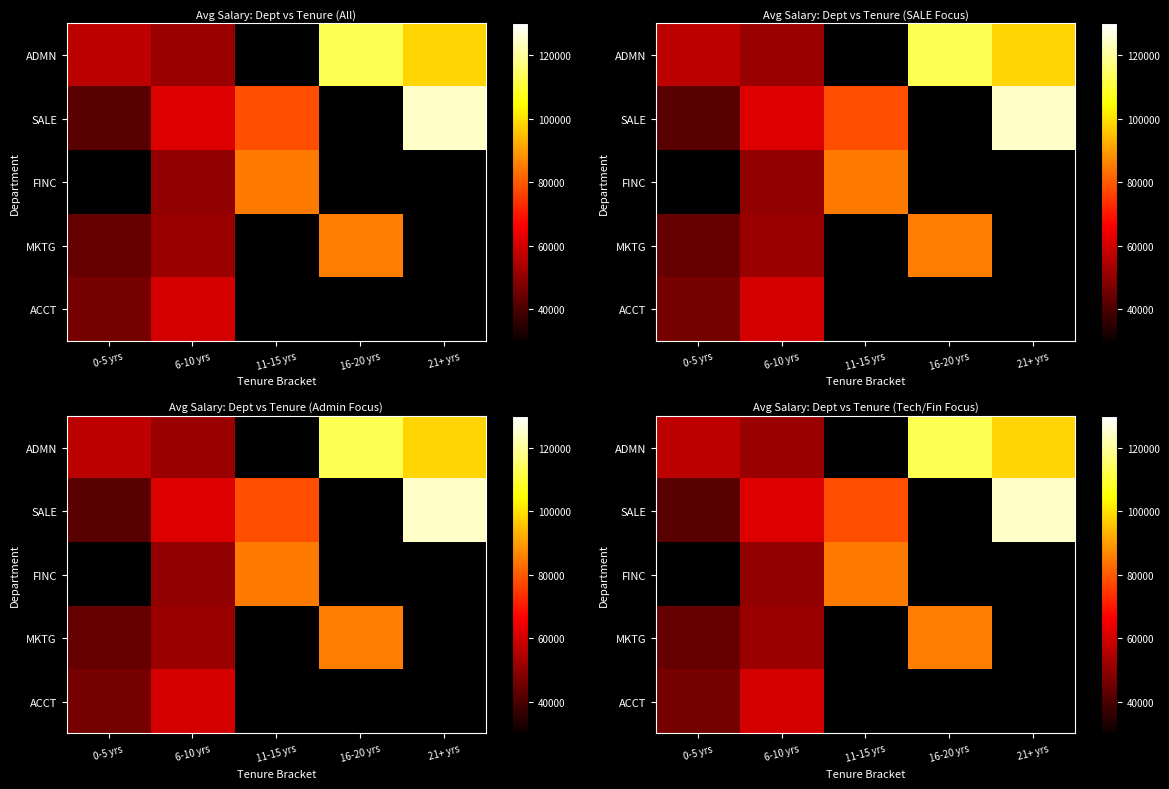

How many categories are shown in the chart?

5